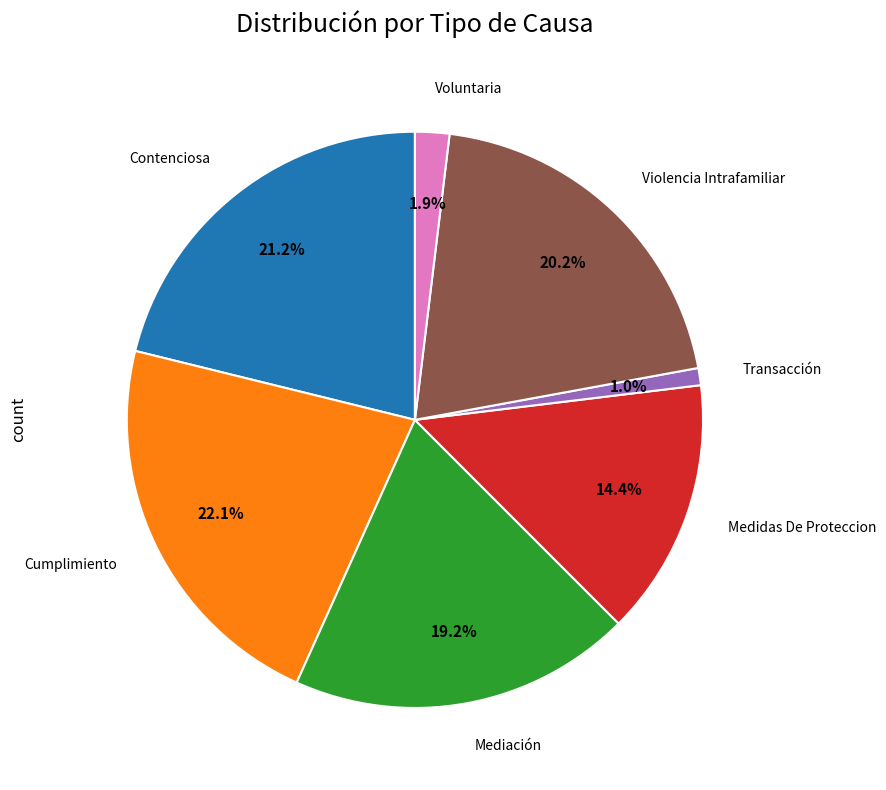

Does any single category account for the majority?

No